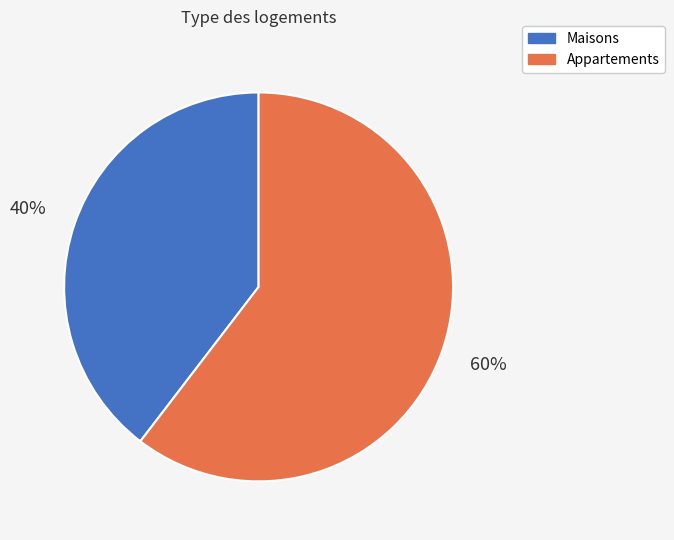

Do Maisons and Appartements together represent more than half of the pie?

Yes